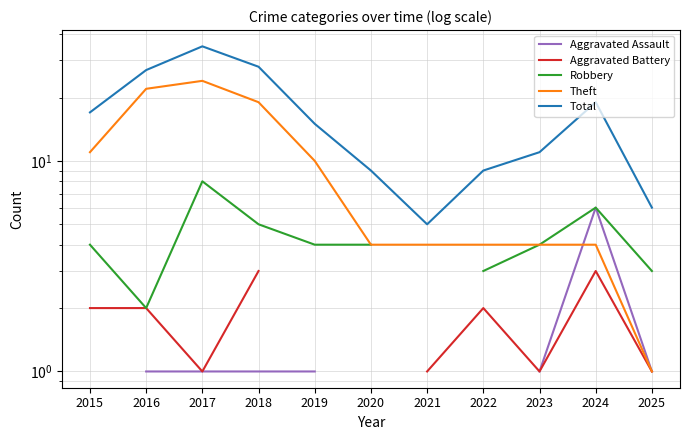

True or false: Total and Robbery intersect in this chart.

False